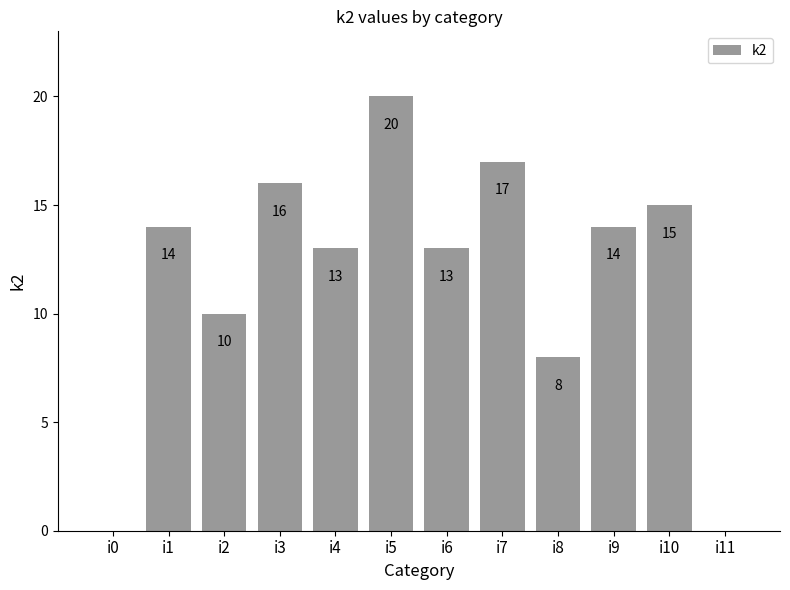

What is the difference between the values at i2 and i8?

2